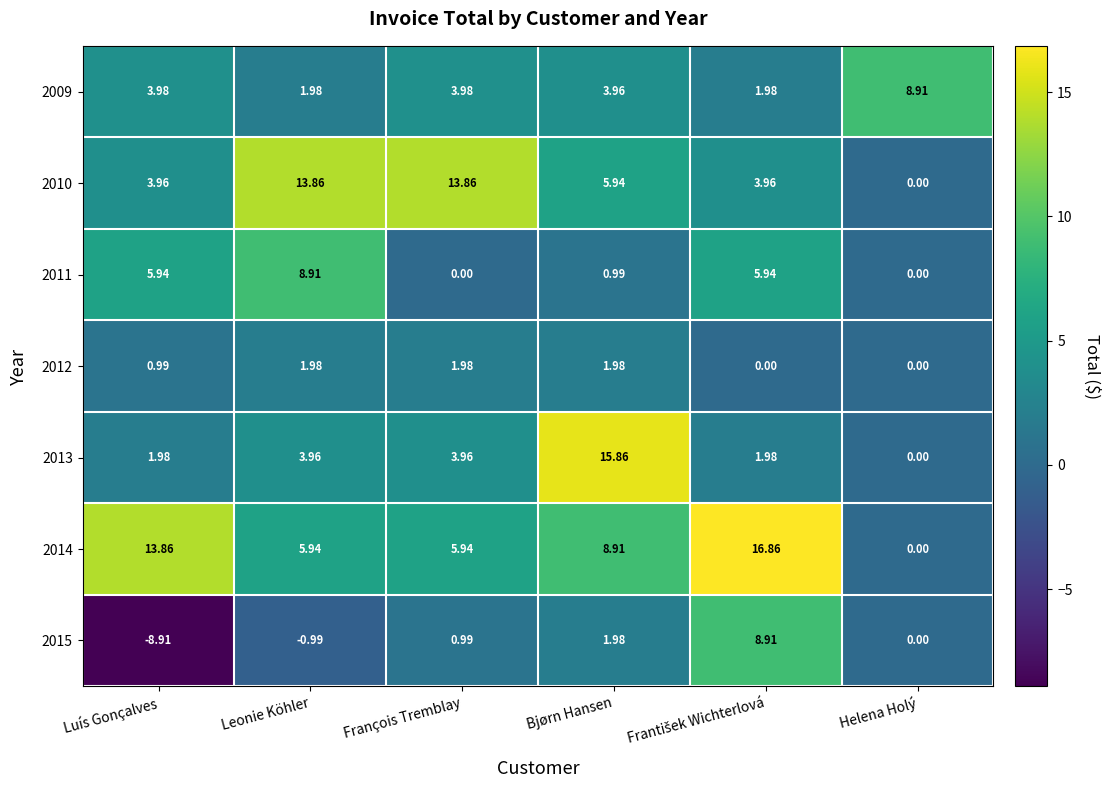

Is the value of 2011 at Luís Gonçalves greater than the value of 2013 at François Tremblay?

Yes